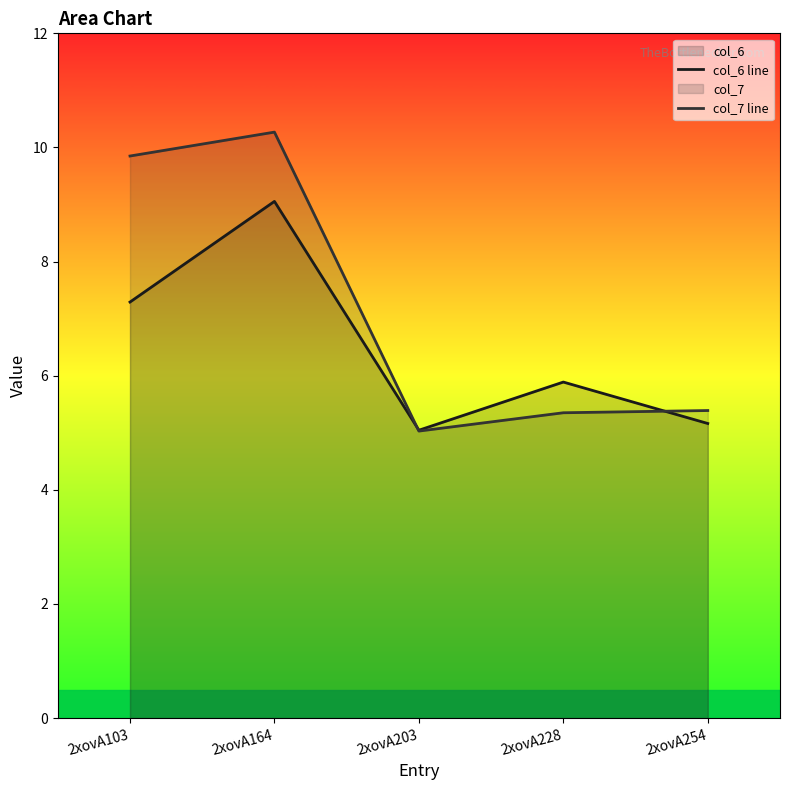

What is the difference between the maximum and minimum values in the col_7 line series?

5.2